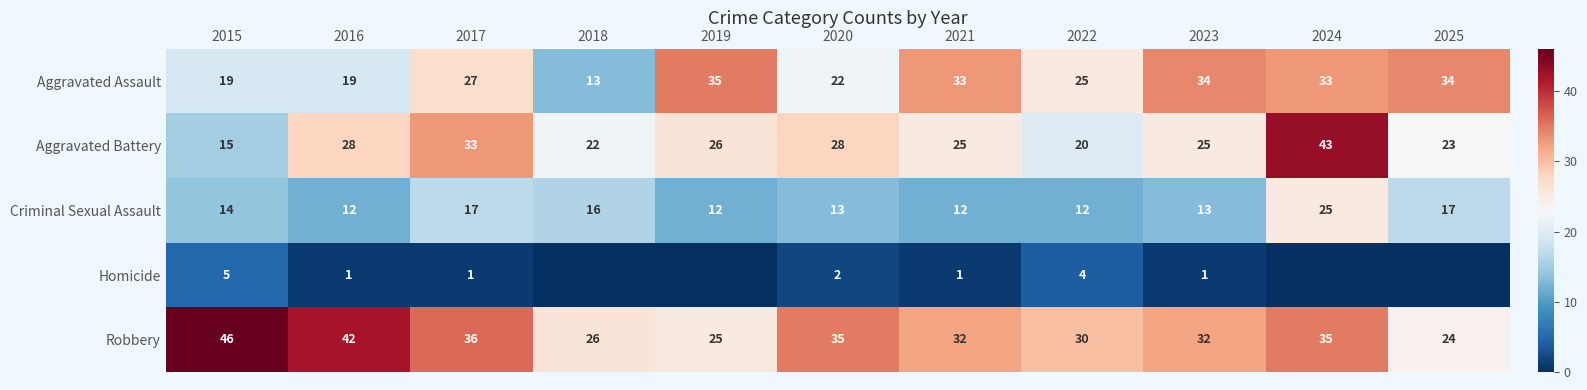

What is the spread (max minus min) of values at 2018?

26